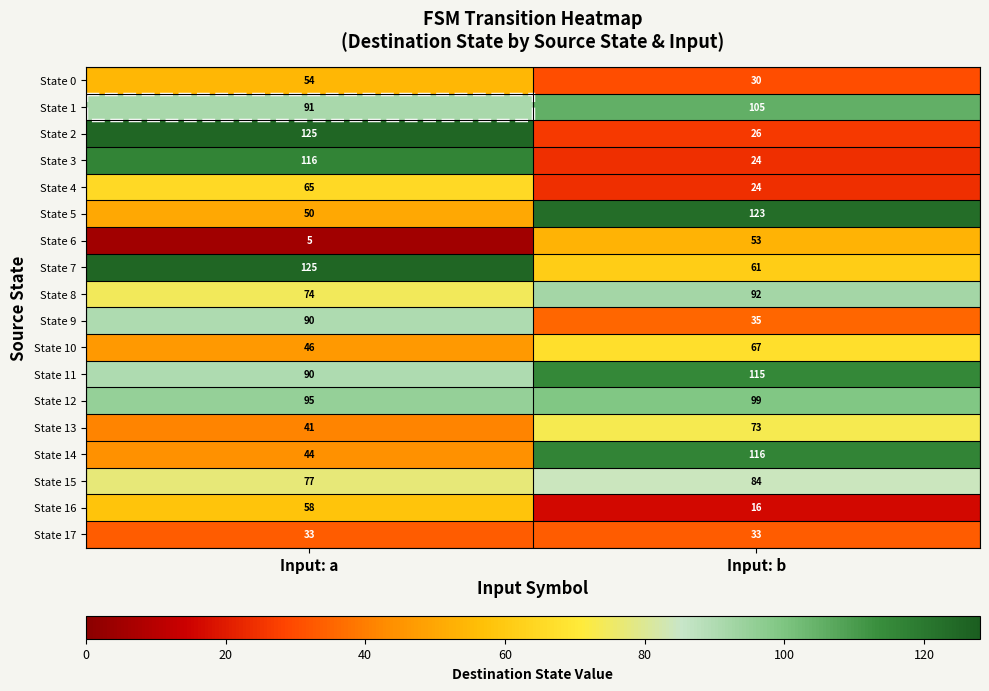

The value of State 5 at Input: b is 47. True or false?

False